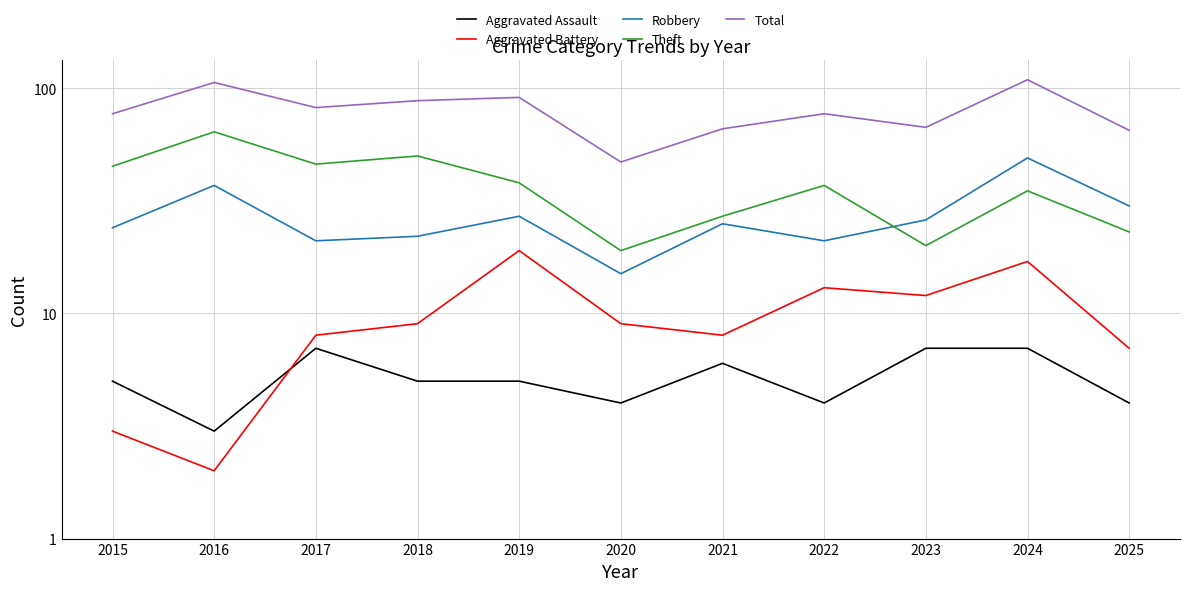

At 2019, list the series in order from largest to smallest.

Total, Theft, Robbery, Aggravated Battery, Aggravated Assault